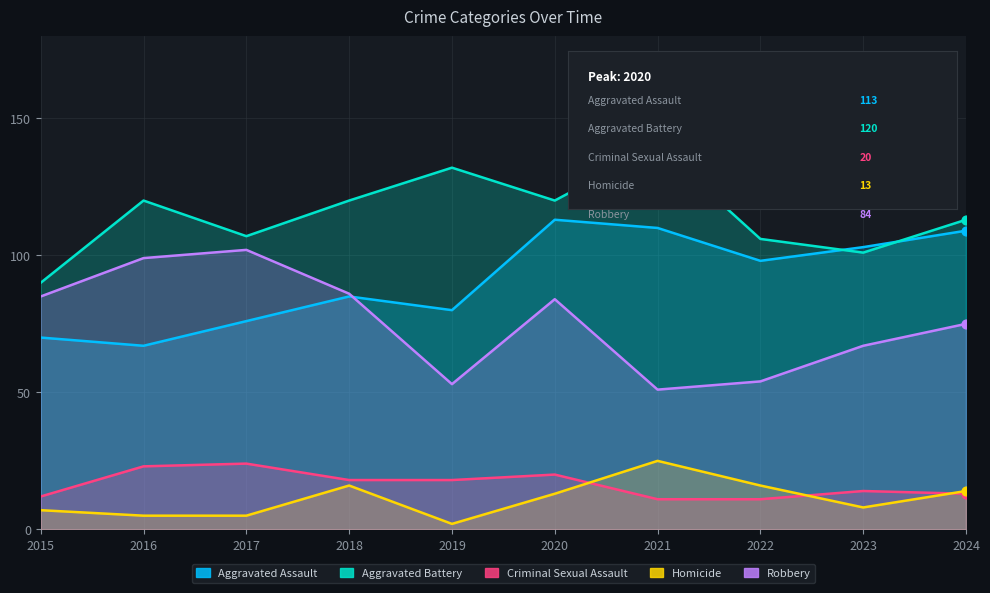

Which series has the largest Y range (max minus min)?

Robbery